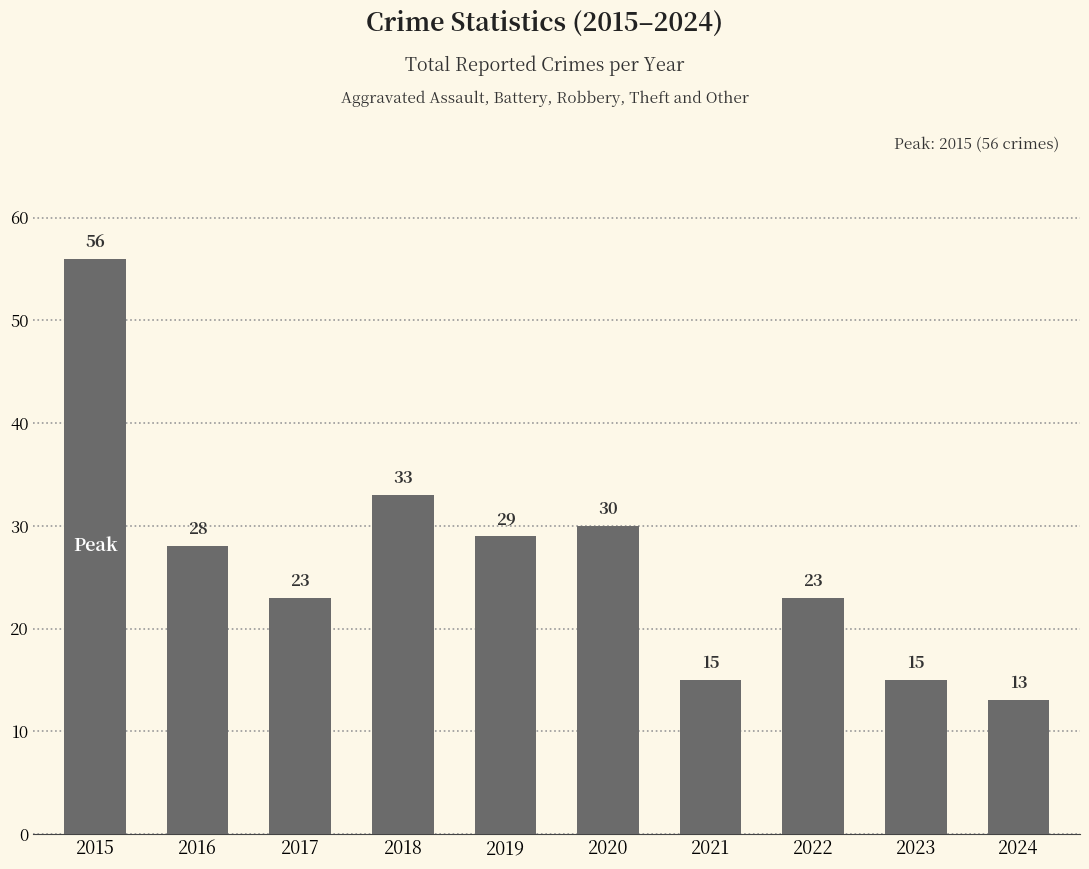

What is the minimum value shown in the chart?

13